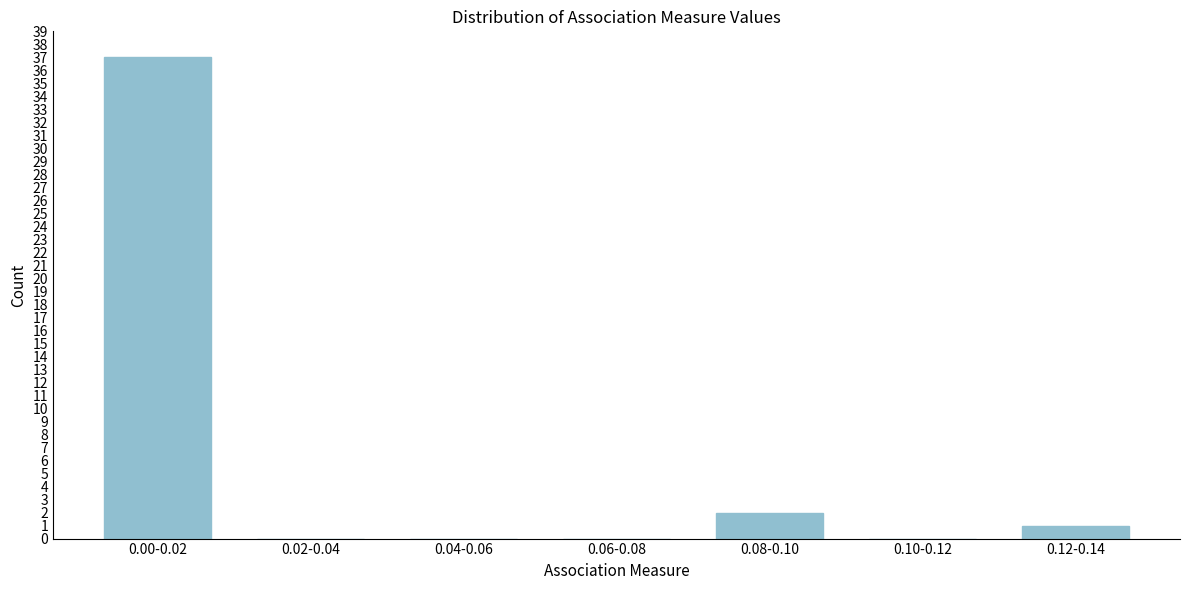

Reading right to left, list all the values displayed in this chart.

0.12-0.14=1	0.10-0.12=0	0.08-0.10=2	0.06-0.08=0	0.04-0.06=0	0.02-0.04=0	0.00-0.02=37